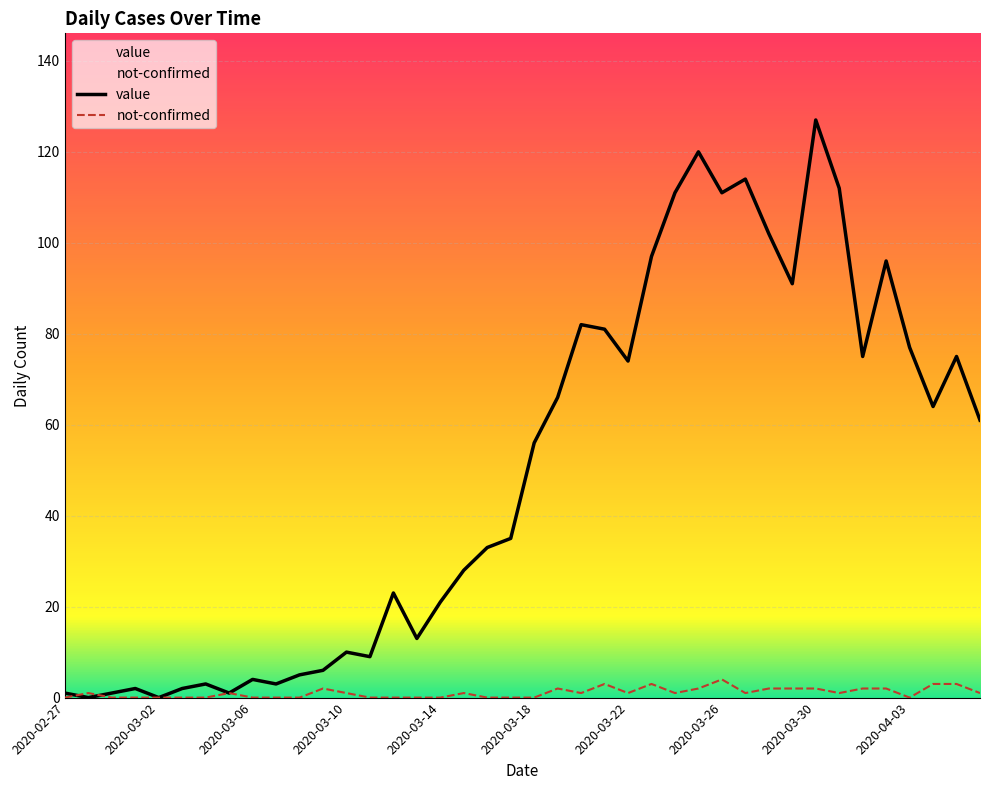

Reading right to left, what are all the values shown in this chart?

value: 61	75	64	77	96	75	112	127	91	102	114	111	120	111	97	74	81	82	66	56	35	33	28	21	13	23	9	10	6	5	3	4	1	3	2	0	2	1	0	1
not-confirmed: 1	3	3	0	2	2	1	2	2	2	1	4	2	1	3	1	3	1	2	0	0	0	1	0	0	0	0	1	2	0	0	0	1	0	0	0	0	0	1	0